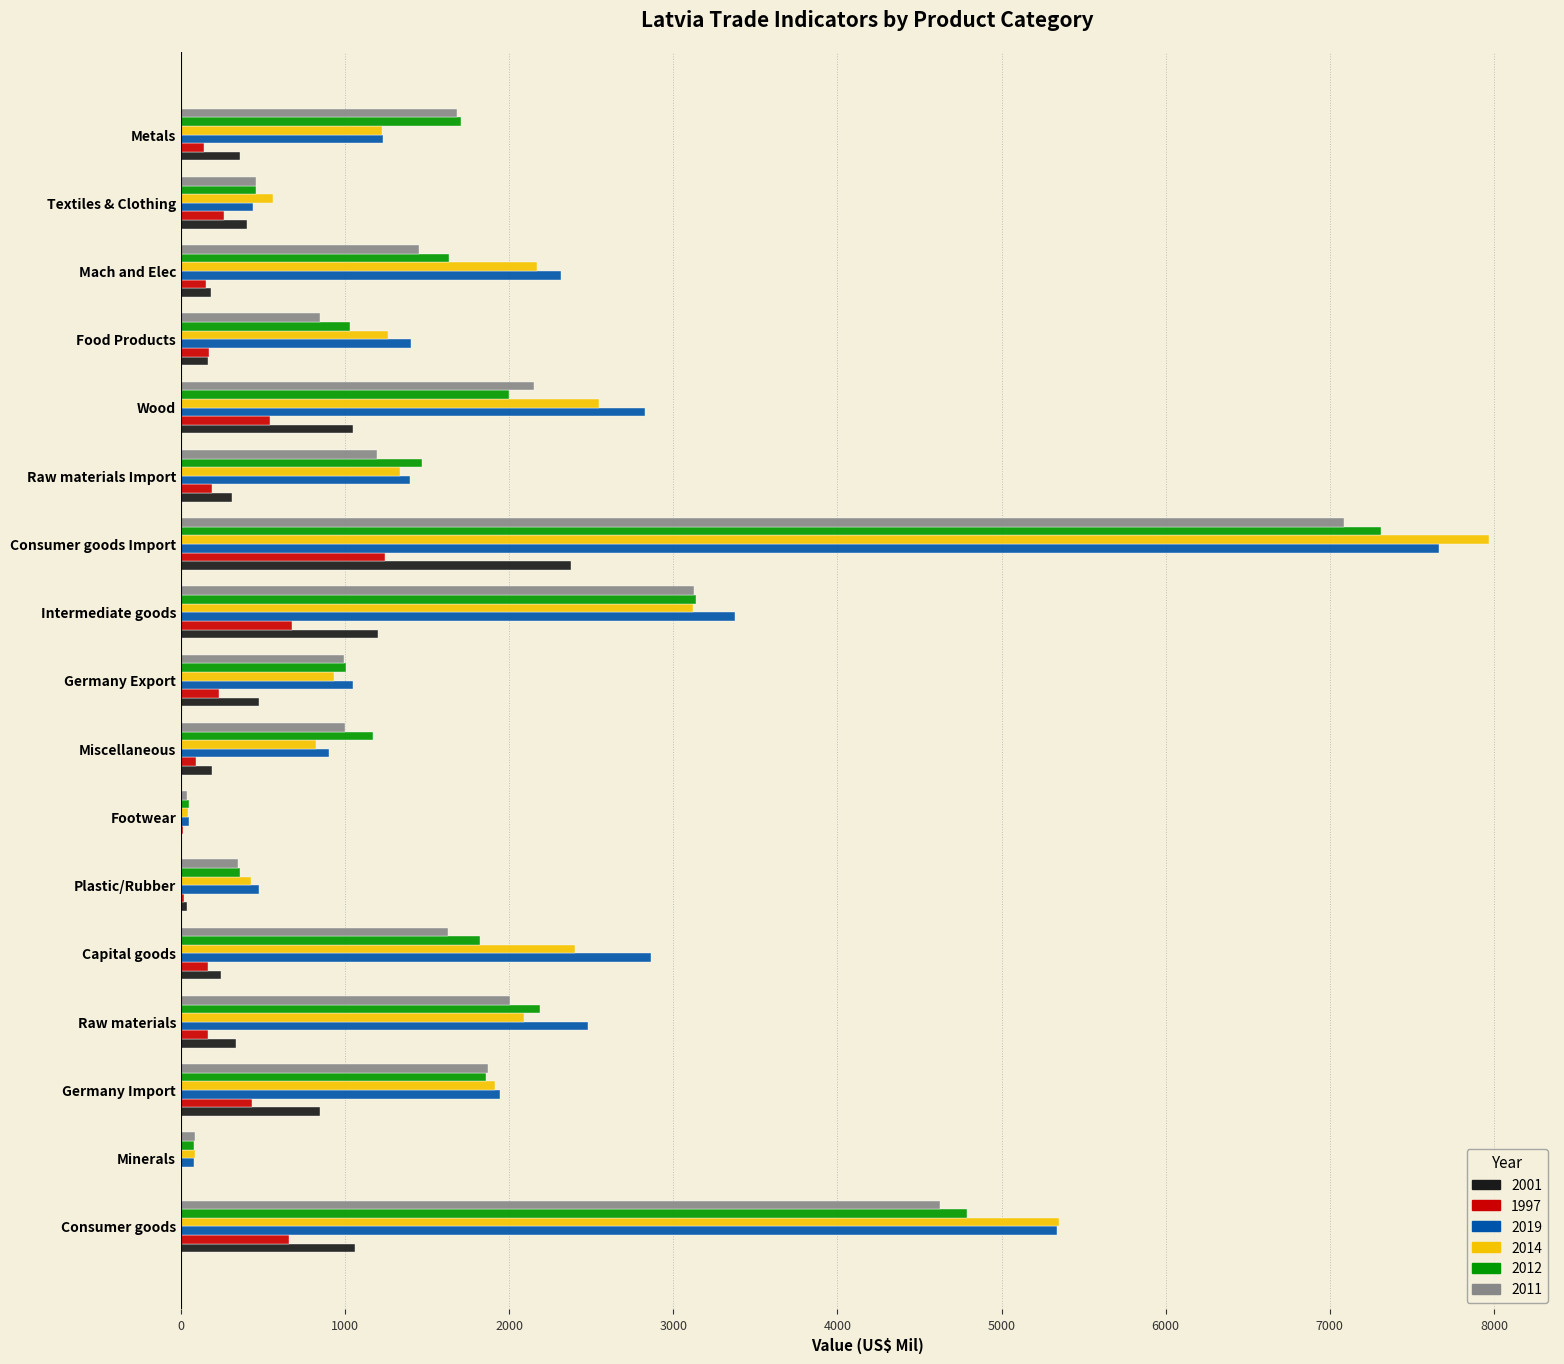

Is it true that 2011 equals 454.9 at Textiles & Clothing?

True